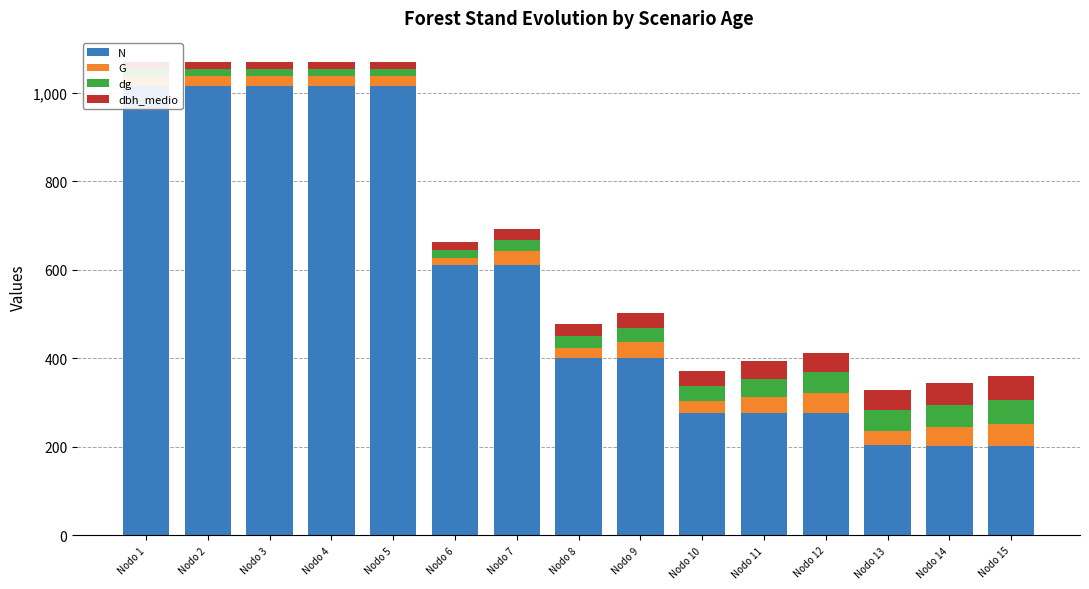

What is the greatest value displayed?

1015.0